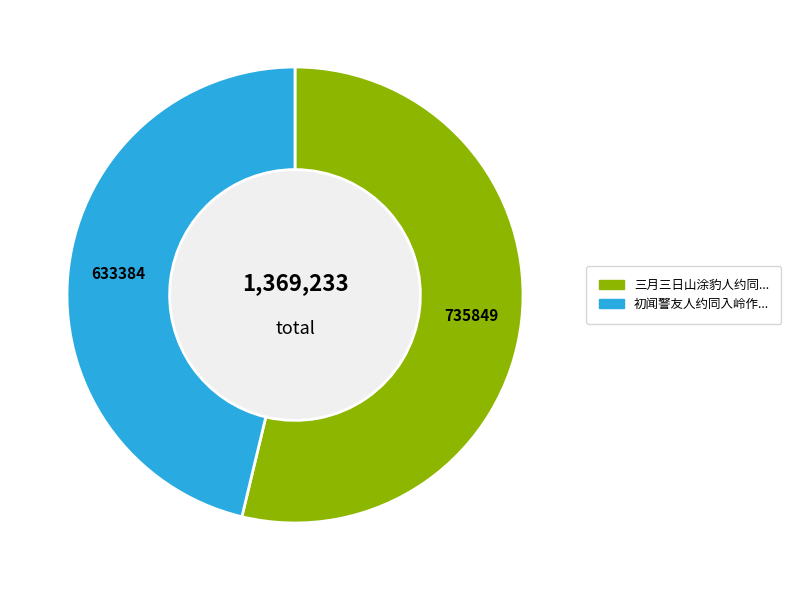

Does 三月三日山涂豹人约同上金山修禊阴雨不果长歌纪事 represent more than half of the total?

Yes